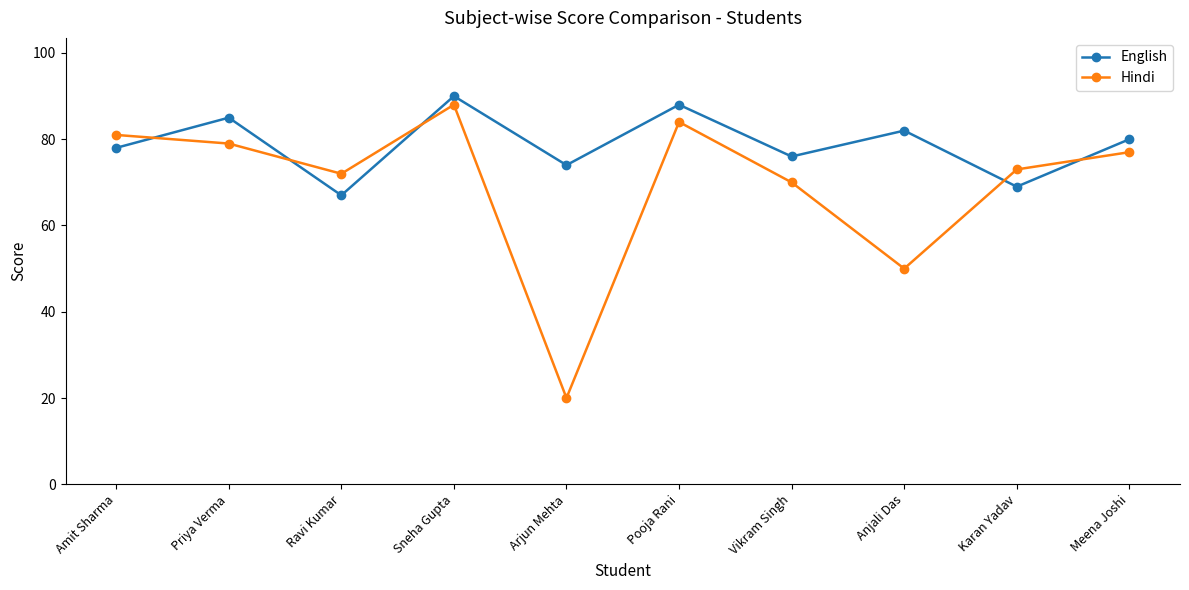

True or false: English has a value of 88 at Pooja Rani.

True